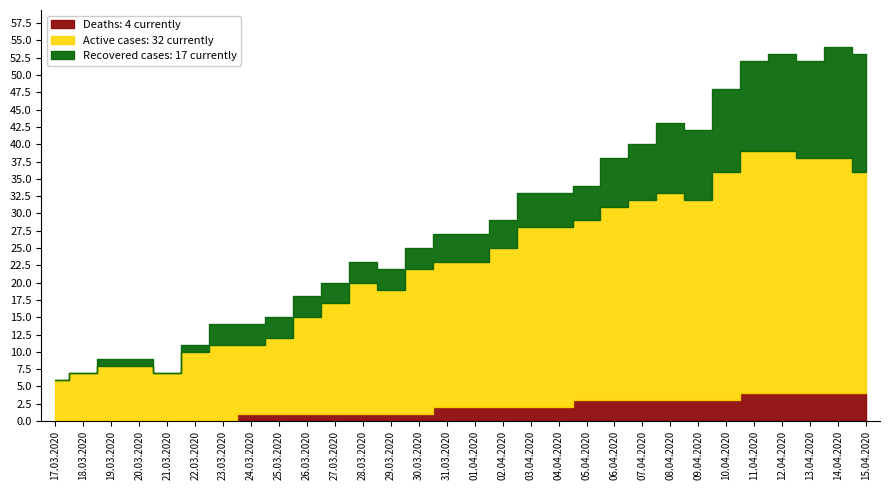

True or false: Recovered and Deaths cross at least once.

False